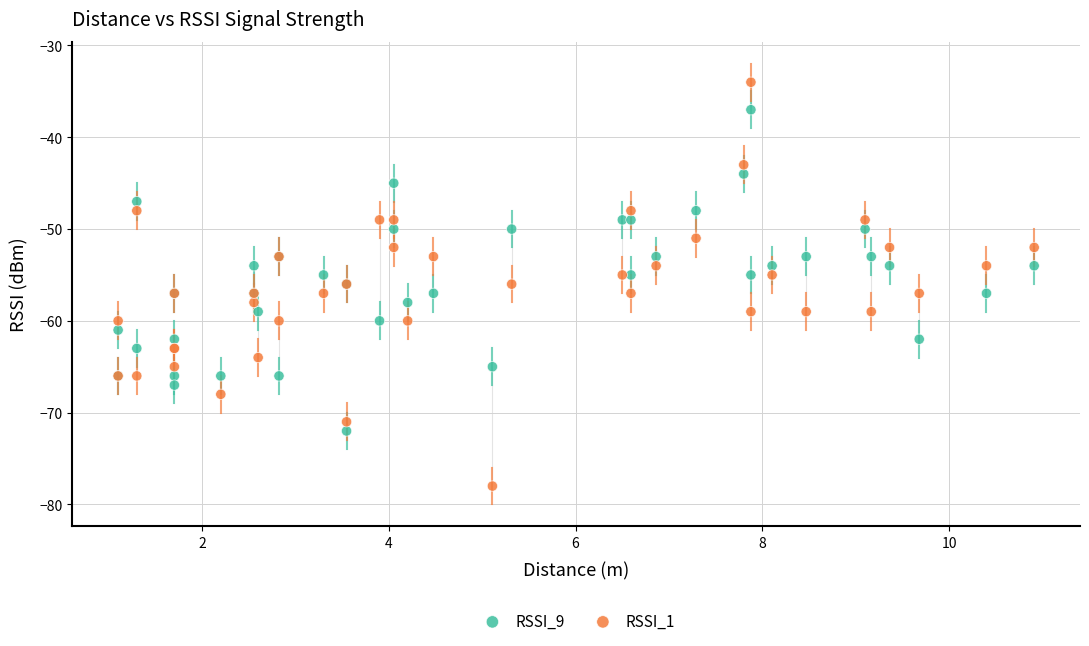

Which series contains the highest Y value?

RSSI_1